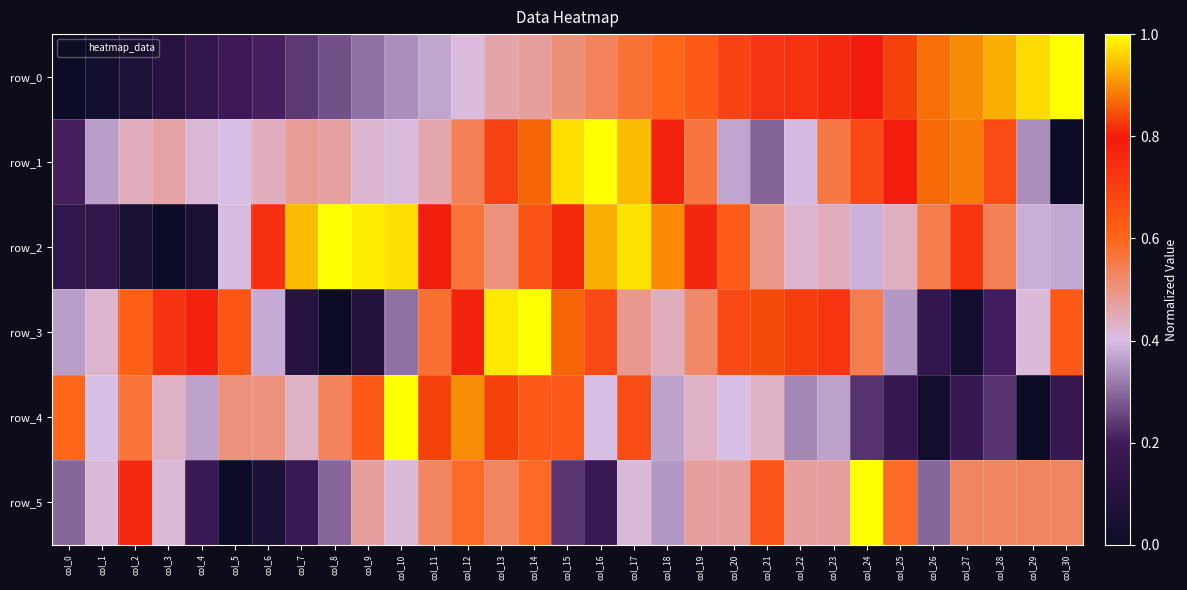

The row_2 series shows 0.2 at col_12. True or false?

False